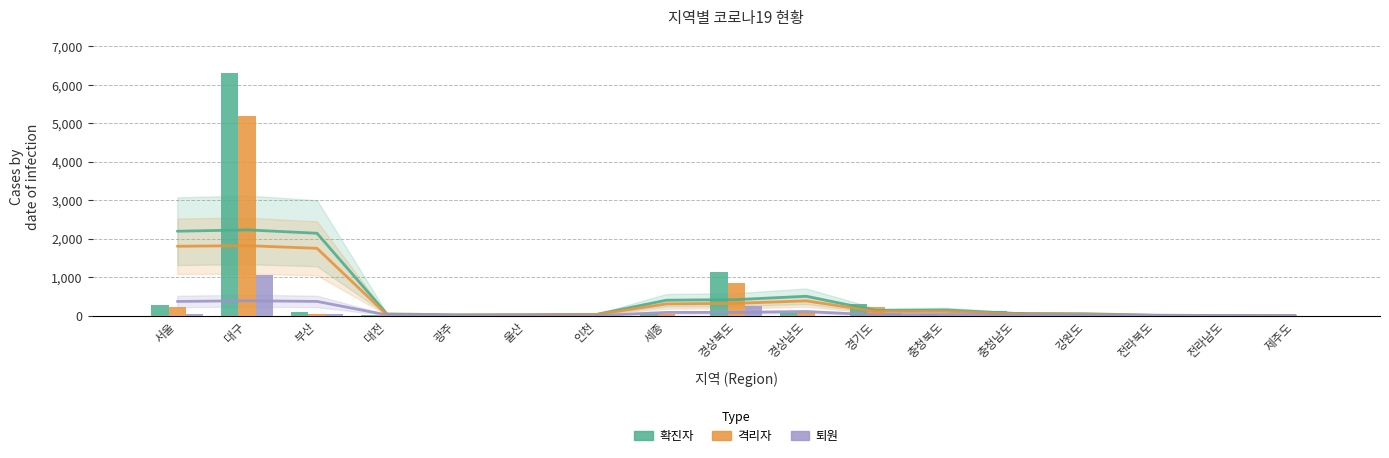

What is the difference between the maximum and second lowest values in the 확진자 series?

6304